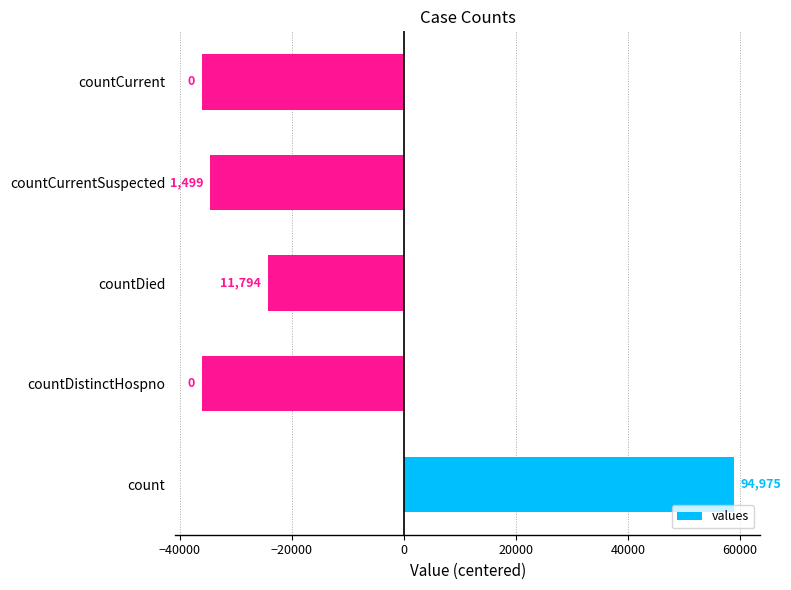

What is the smallest value displayed?

-36089.3